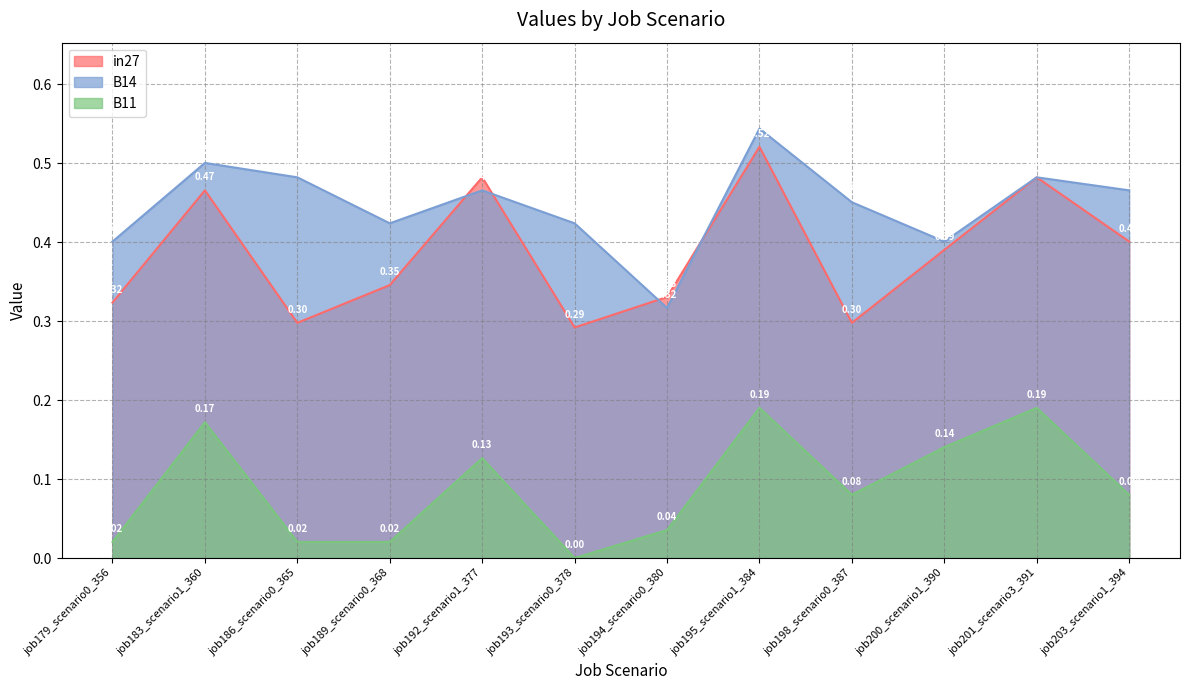

Count the B14 values in the range 0 to 1.

12